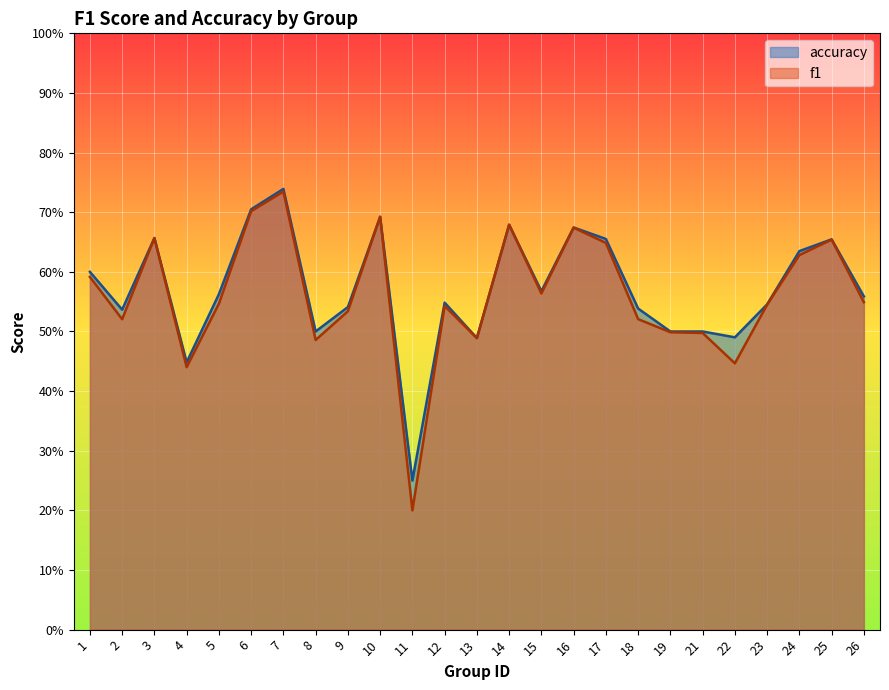

At which category is the sum across all series the highest?

7